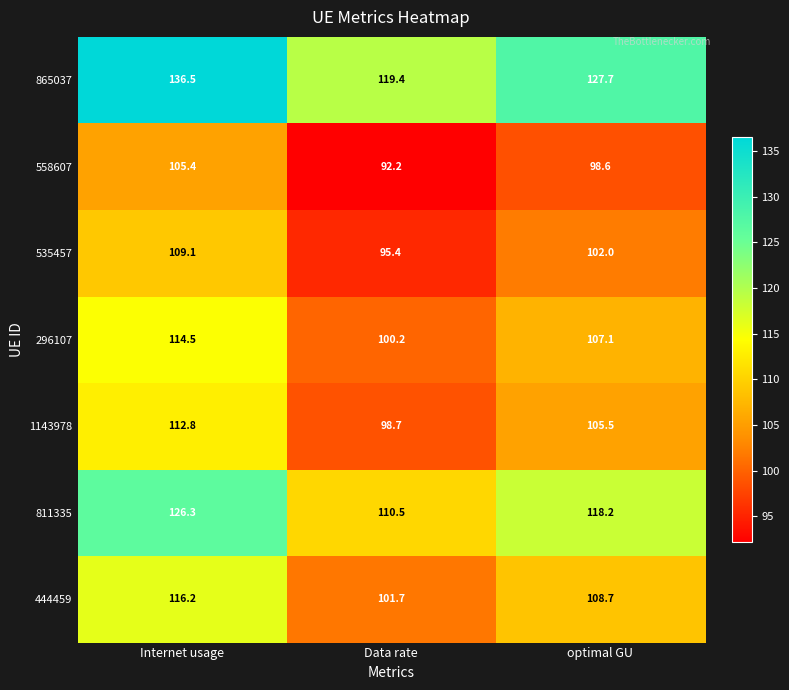

How many categories are shown in the chart?

3